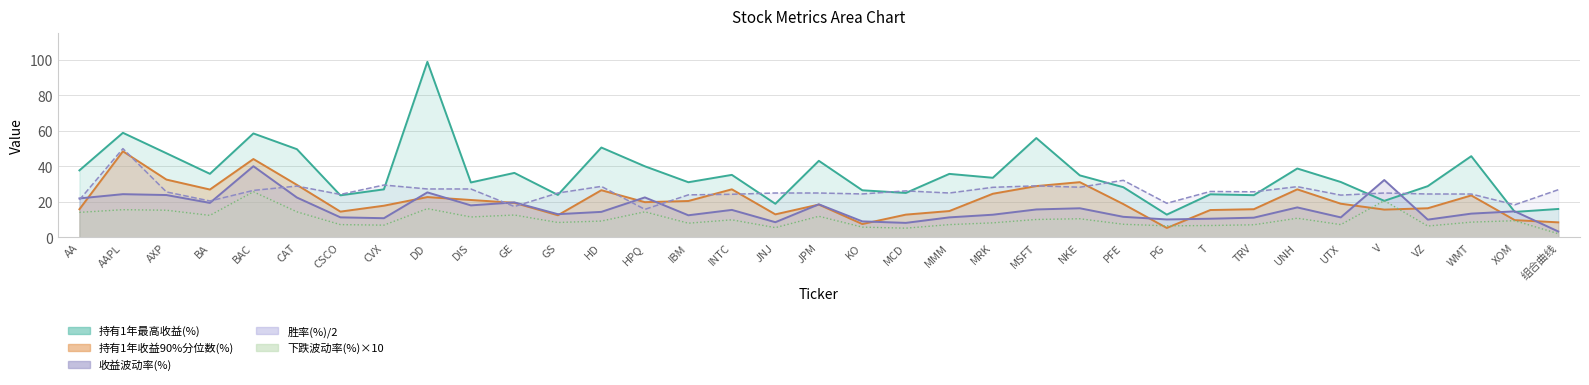

At which category does 收益波动率(%) reach its first local peak?

AAPL